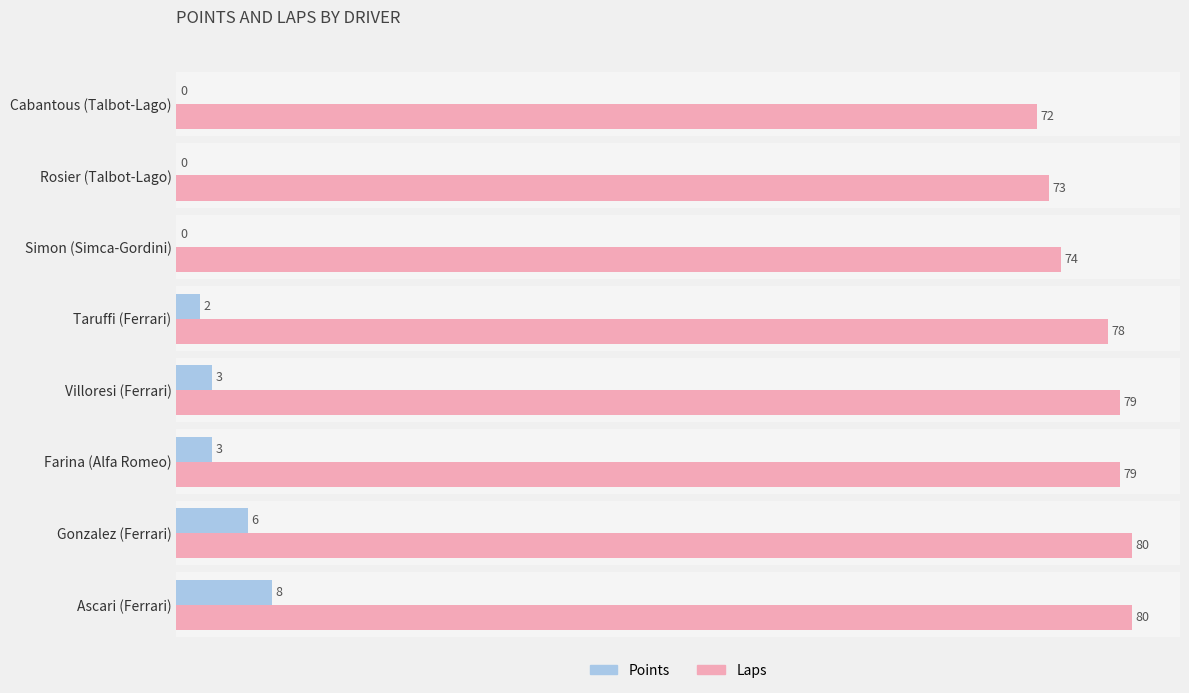

Between Gonzalez (Ferrari) and Taruffi (Ferrari), which series saw the biggest shift?

Points